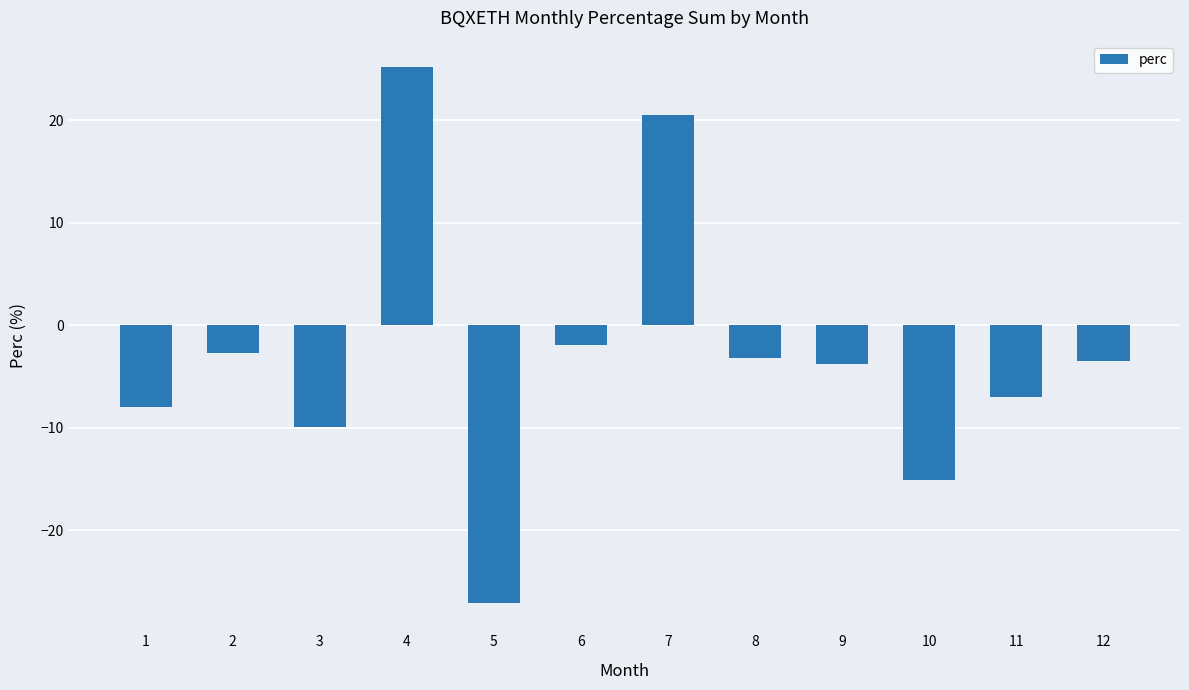

How many series are shown in this chart?

1